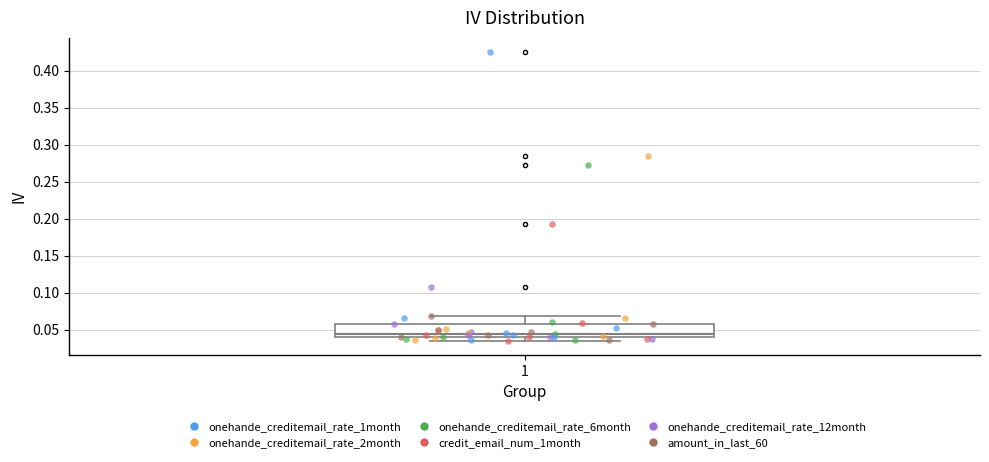

Transcribe this box plot: give where the median line is, the range the box spans, and where the two whiskers end, as read against the y-axis. The values are not printed on the chart, so give them approximately, as read against the axis.

median 0.045, box 0.040 to 0.060, whiskers 0.035 to 0.070